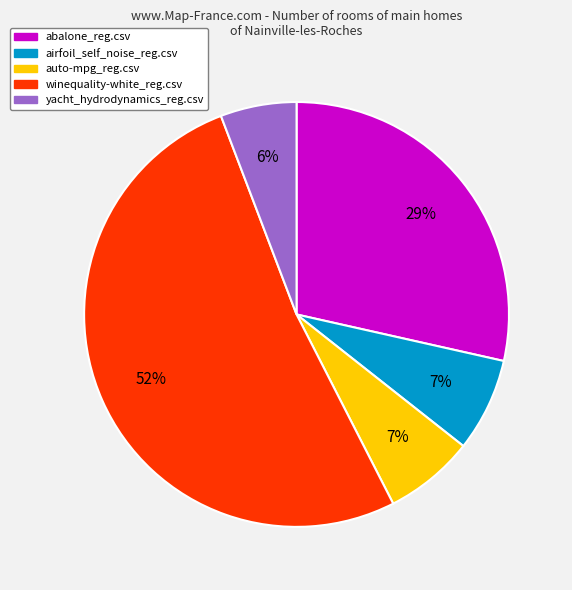

Between airfoil_self_noise_reg.csv and winequality-white_reg.csv, which is larger?

winequality-white_reg.csv